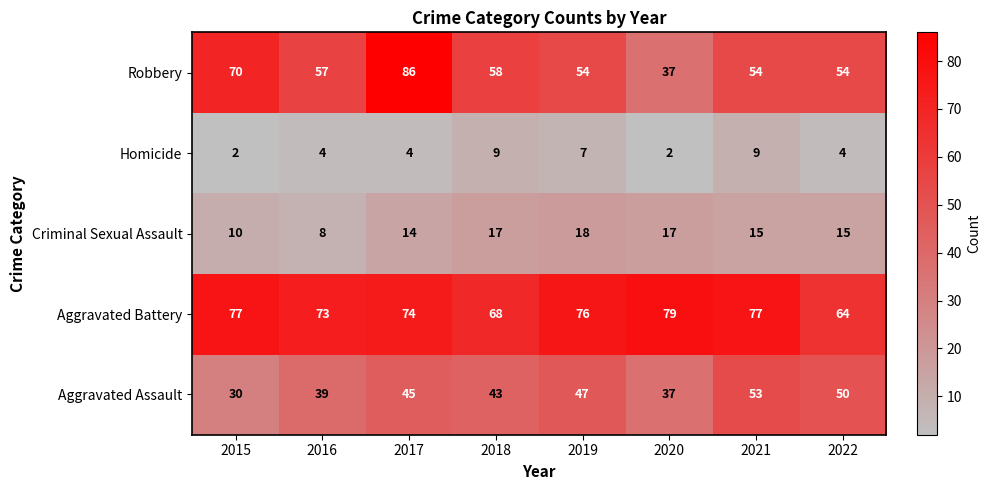

What is the difference between the highest and lowest values at 2020?

77